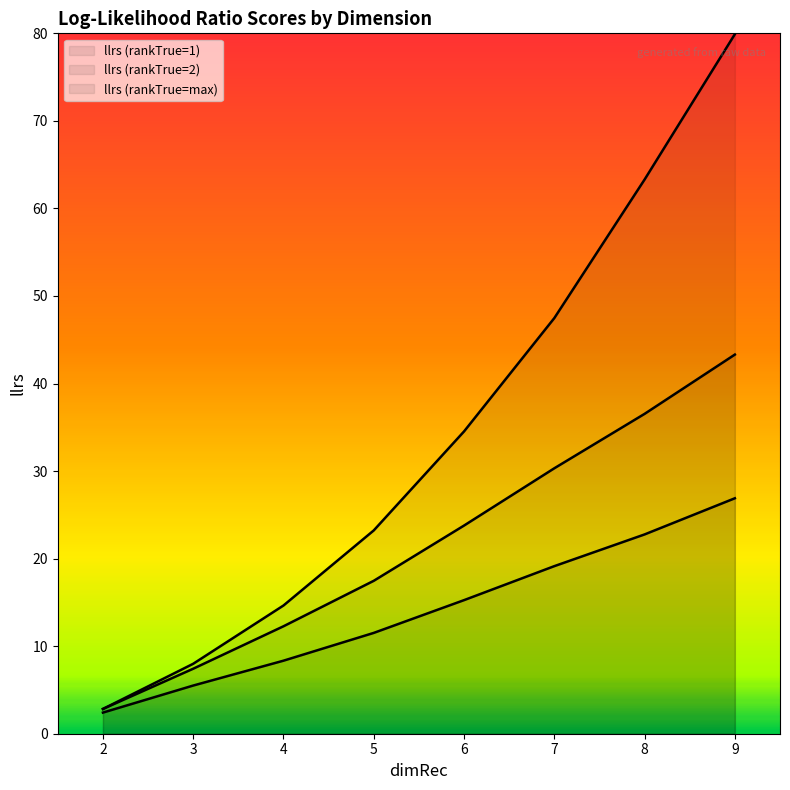

True or false: llrs (rankTrue=2) and llrs (rankTrue=max) intersect in this chart.

False